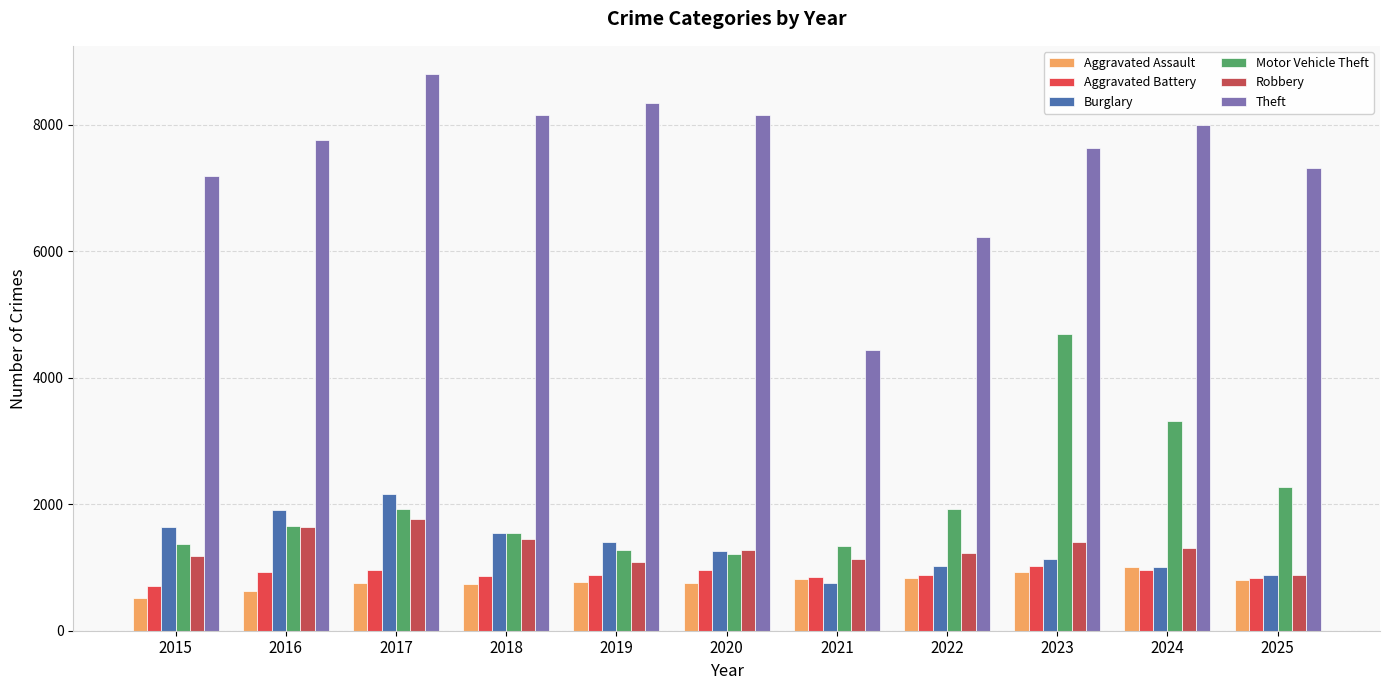

What is the value of the Theft bar at the 3rd from the left?

8808